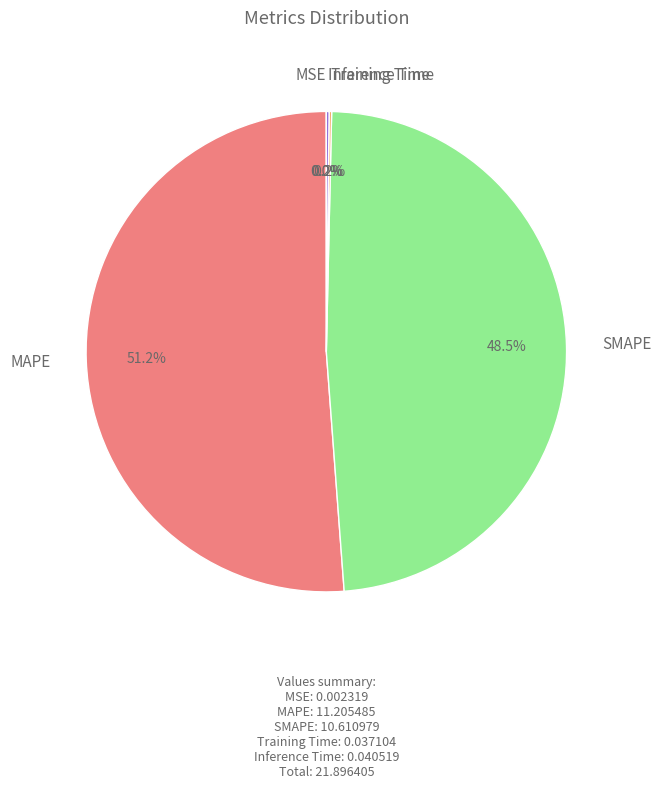

Between MAPE and SMAPE, which is larger?

MAPE